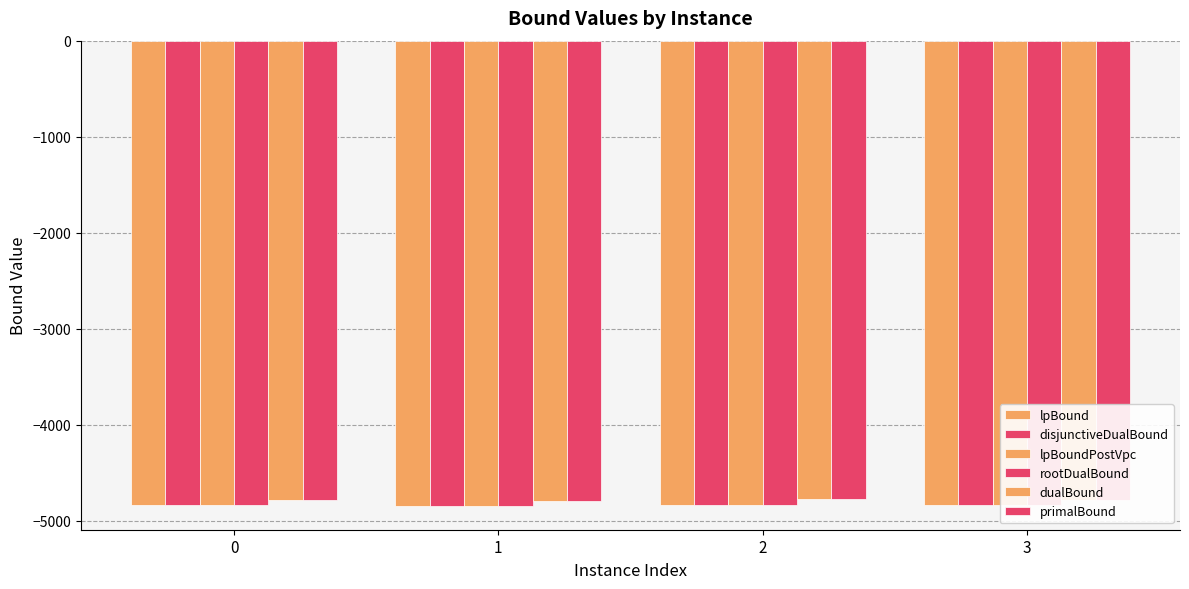

What is the difference between the highest and lowest values at 0?

56.8